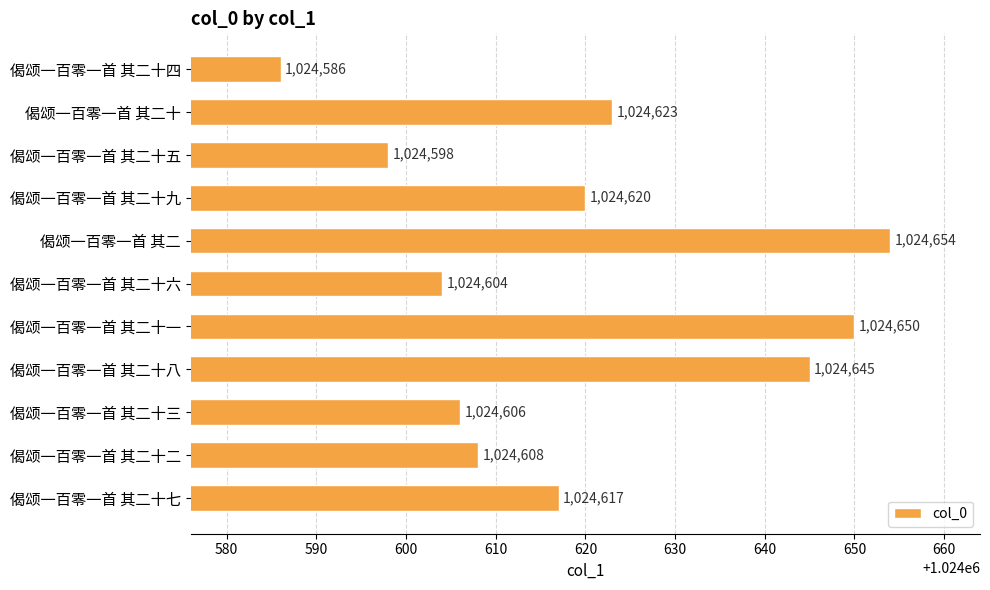

Which label corresponds to the largest value in the chart?

偈颂一百零一首 其二